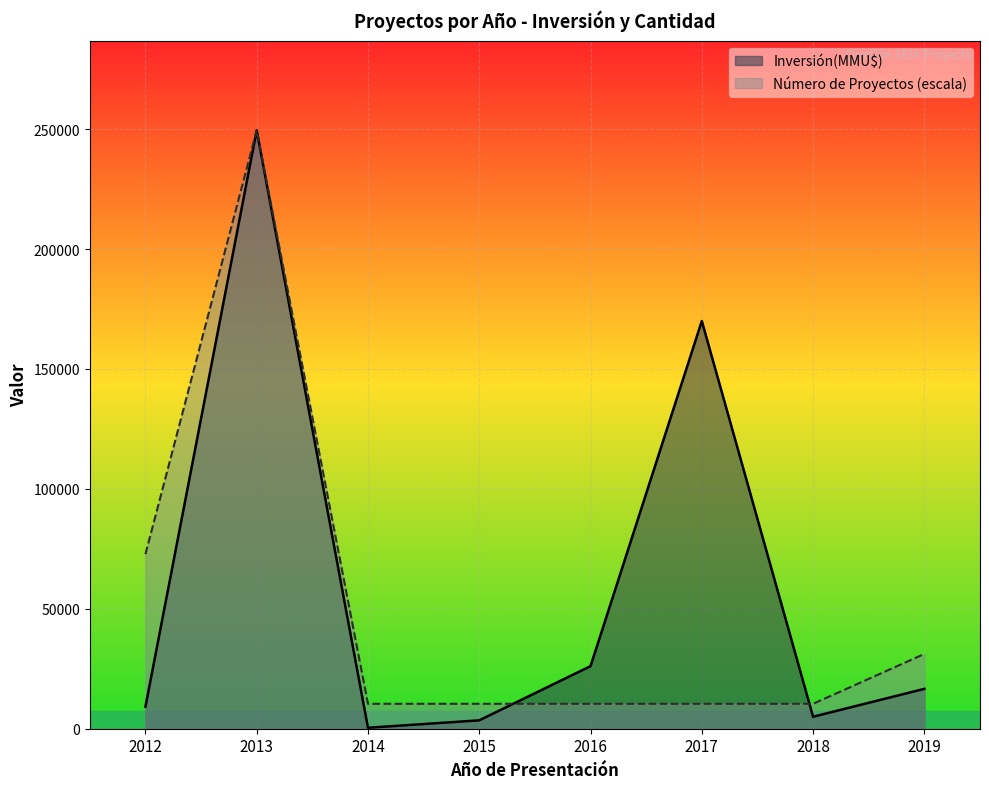

Does the chart display data point markers on the line(s)?

No